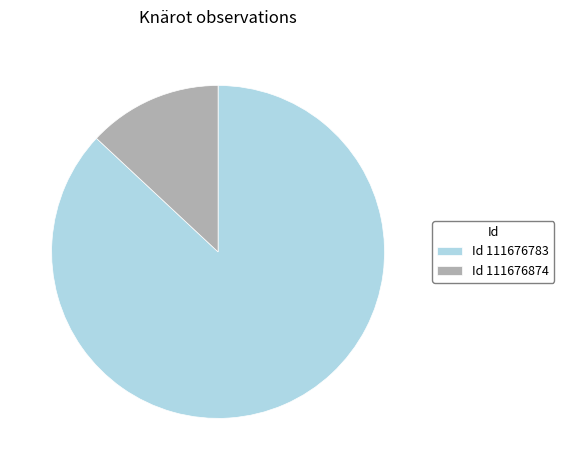

Rank the categories by value from highest to lowest.

Id 111676783, Id 111676874